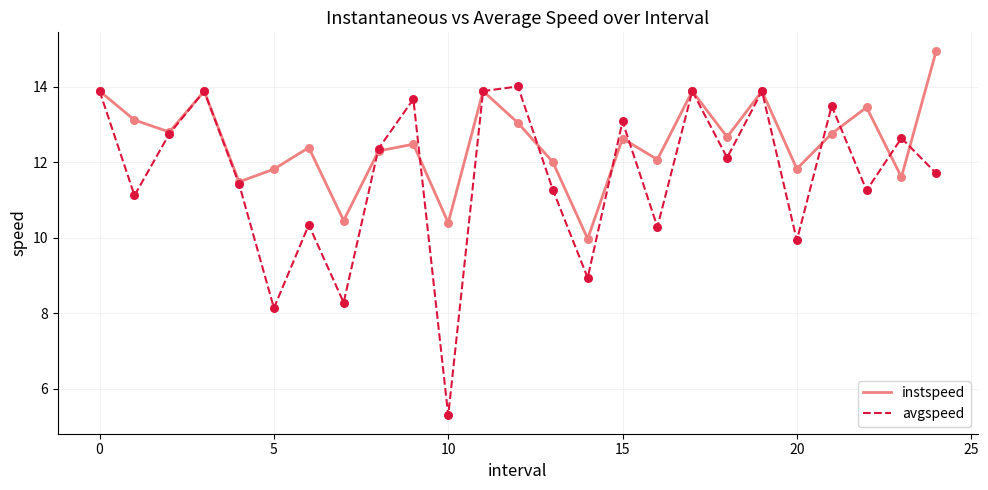

Which series has the largest total across all categories?

instspeed